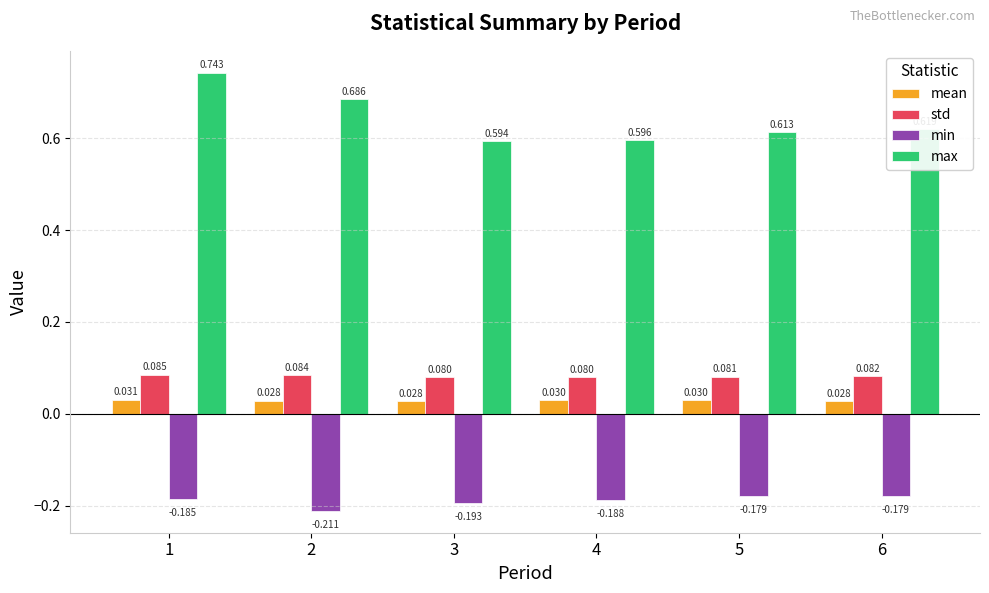

At 2, list the series in order from smallest to largest.

min, mean, std, max